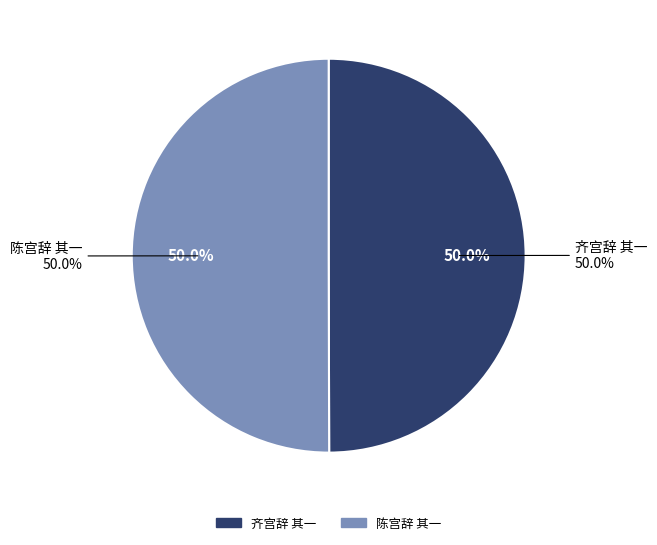

To the nearest percent, what portion does 陈宫辞 其一 represent?

50%